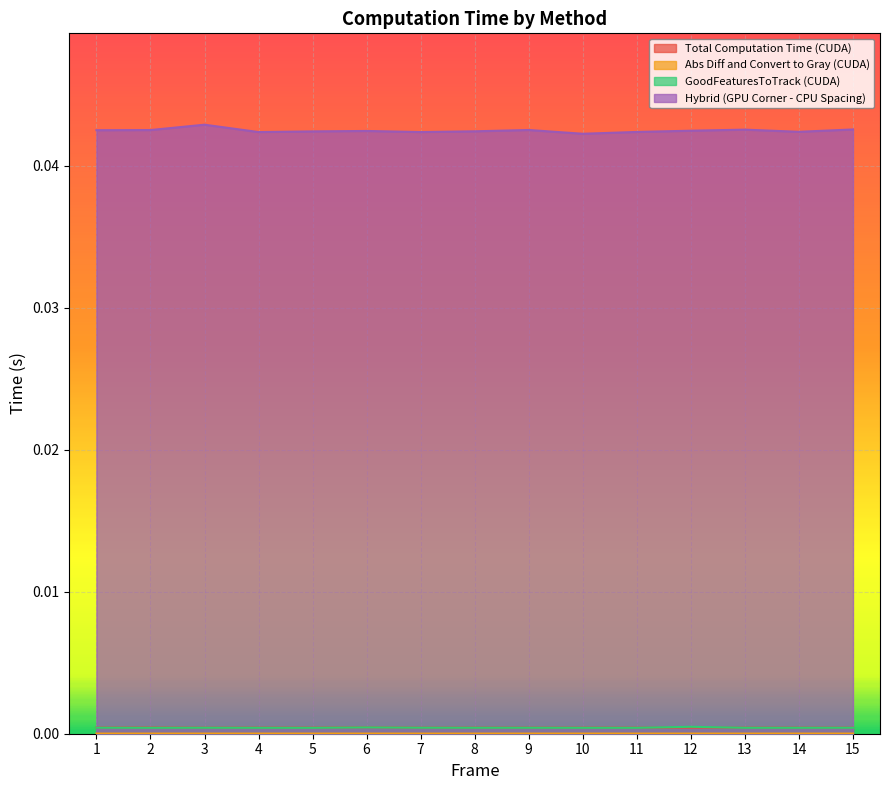

What are all the series names shown in the legend?

Total Computation Time (CUDA), Abs Diff and Convert to Gray (CUDA), GoodFeaturesToTrack (CUDA), Hybrid (GPU Corner - CPU Spacing)